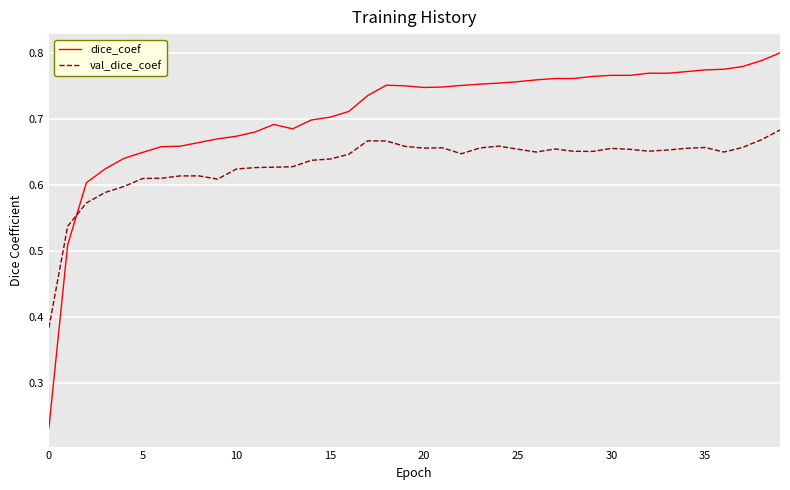

How many intersections are there between val_dice_coef and dice_coef?

1